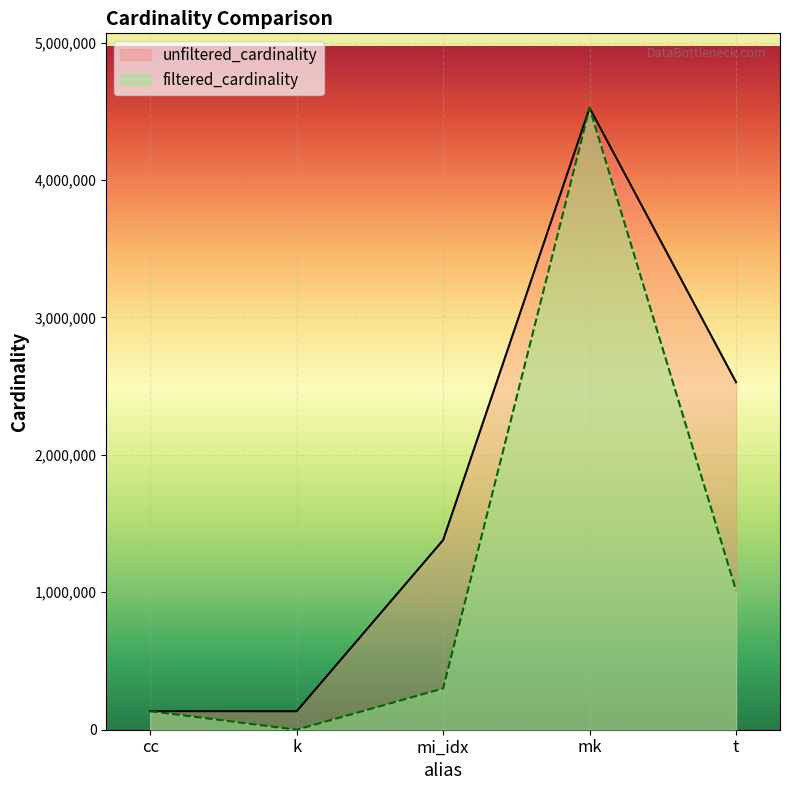

True or false: unfiltered_cardinality and filtered_cardinality cross at least once.

False